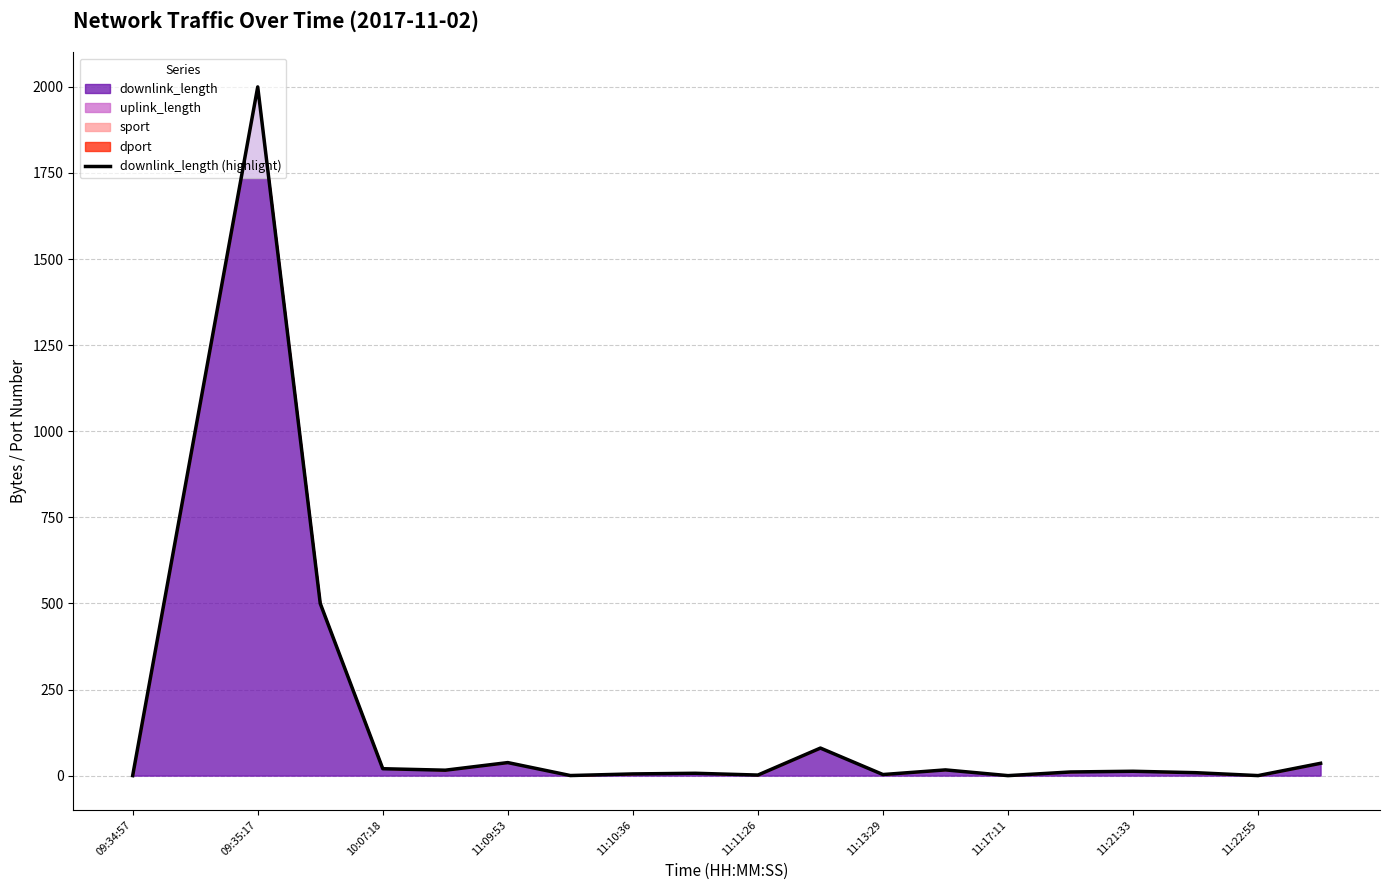

Which category has the highest value in the downlink_length series?

09:35:17